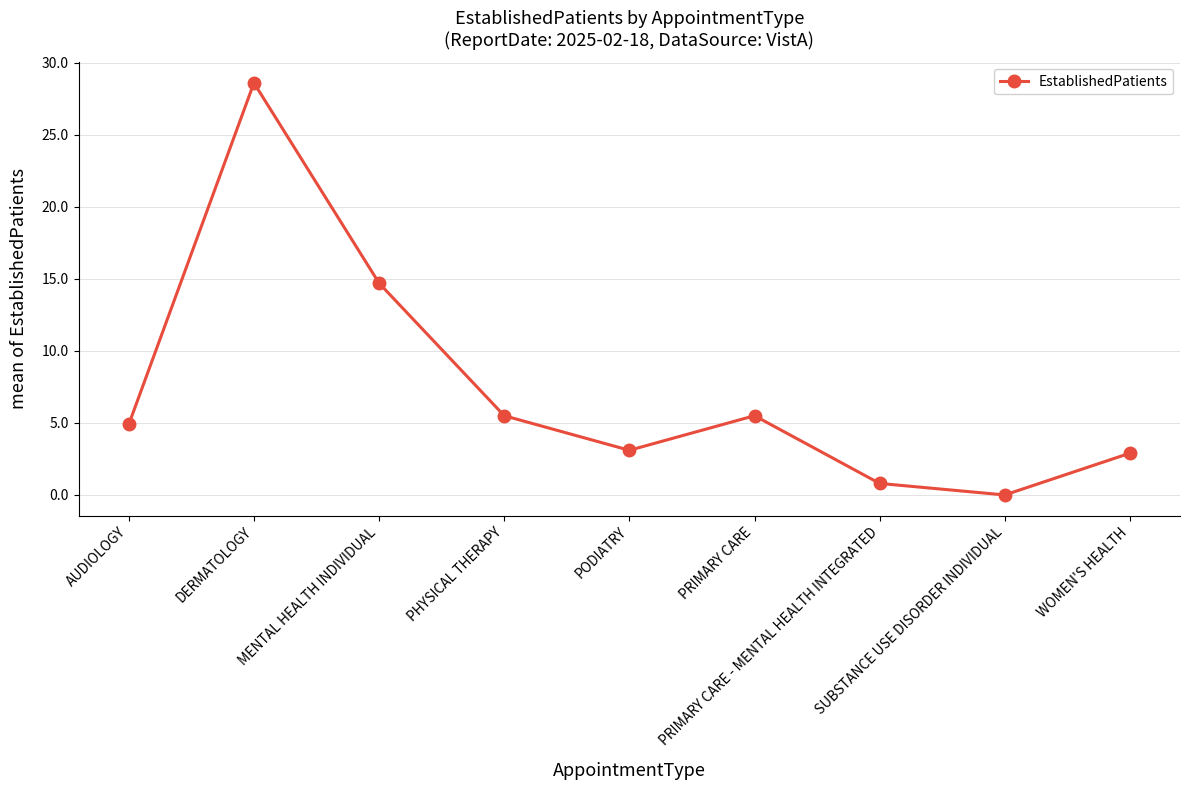

Does the chart have visible grid lines?

Yes